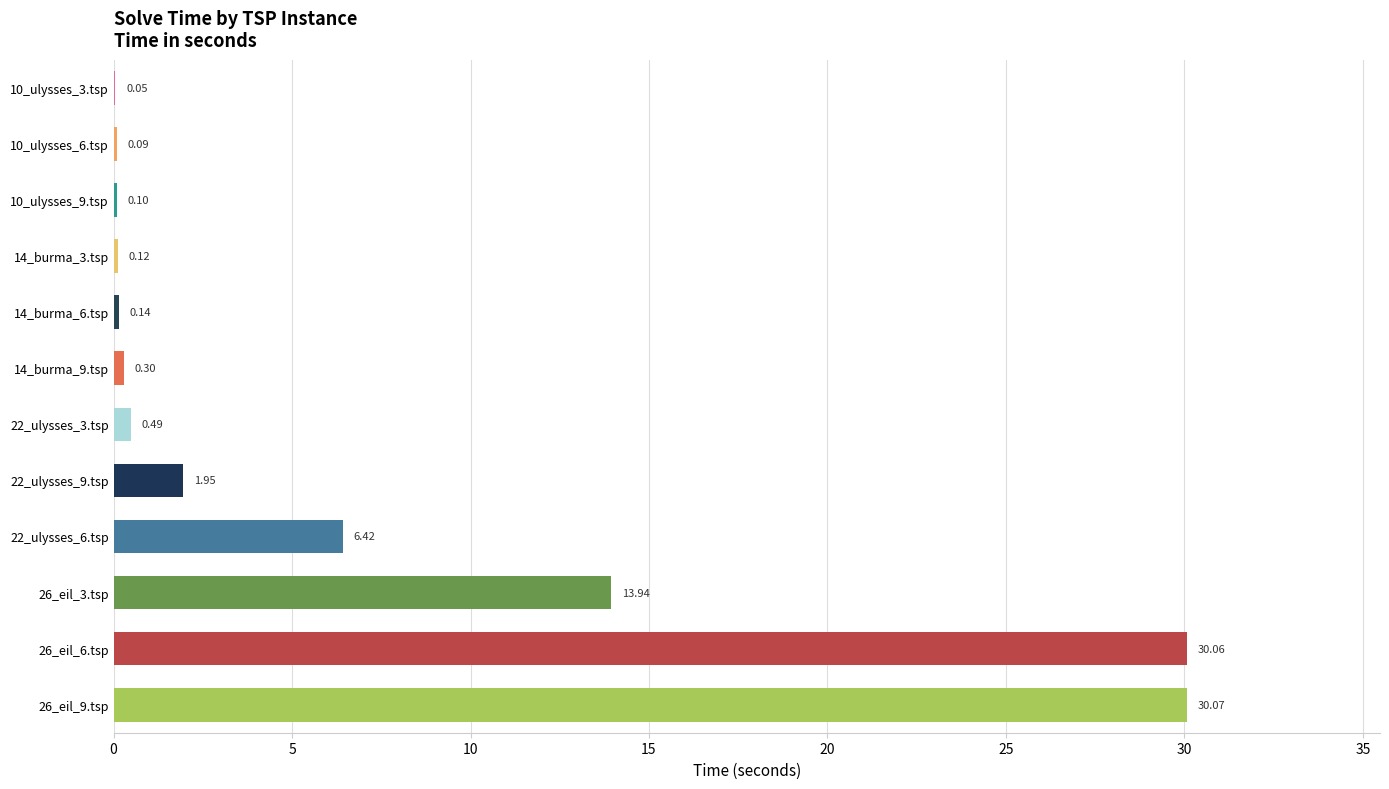

Between 22_ulysses_6.tsp and 14_burma_3.tsp, which is larger?

22_ulysses_6.tsp